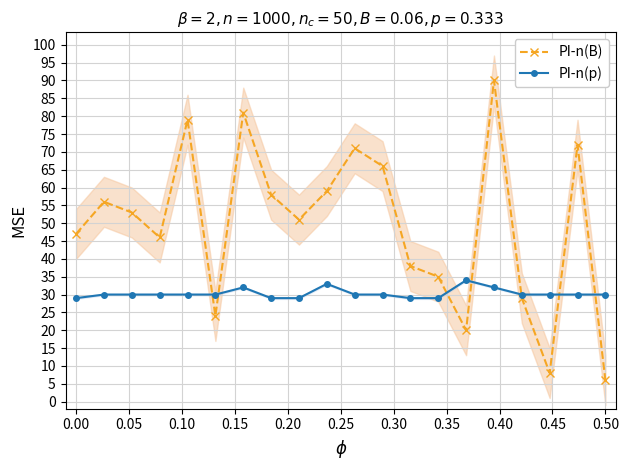

How many categories are shown in the chart?

20